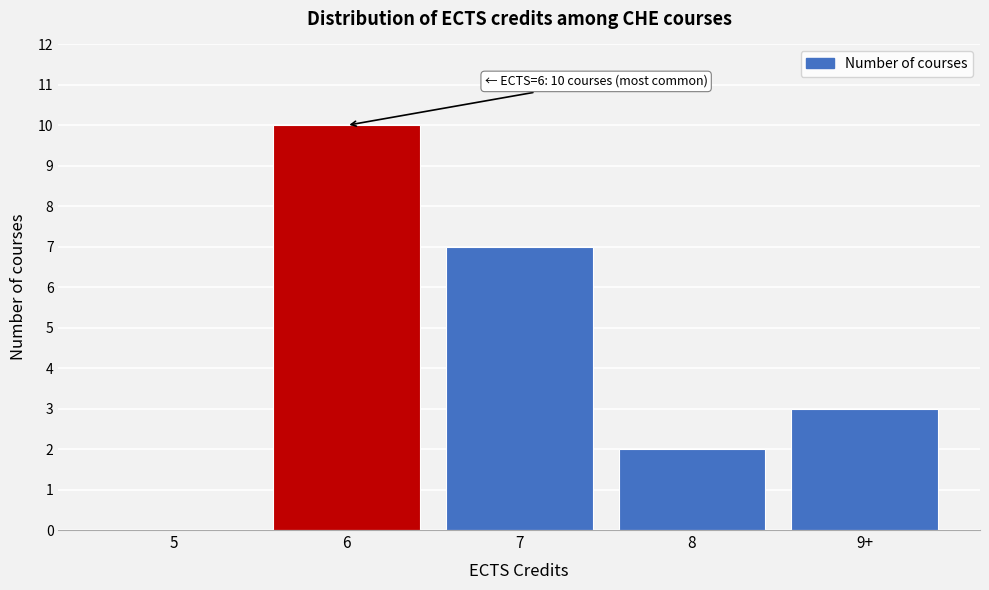

Reading left to right, extract all data points from this chart.

5=0	6=10	7=7	8=2	9+=3